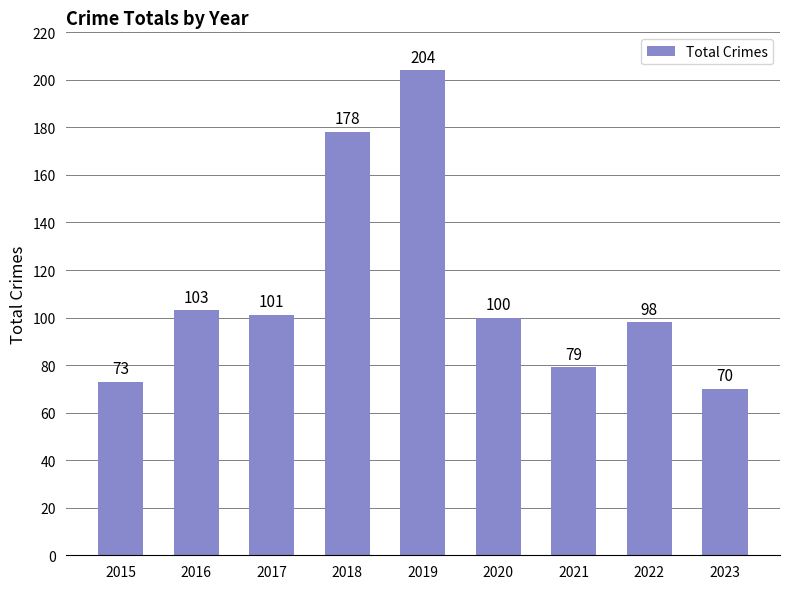

Which label corresponds to the smallest value in the chart?

2023